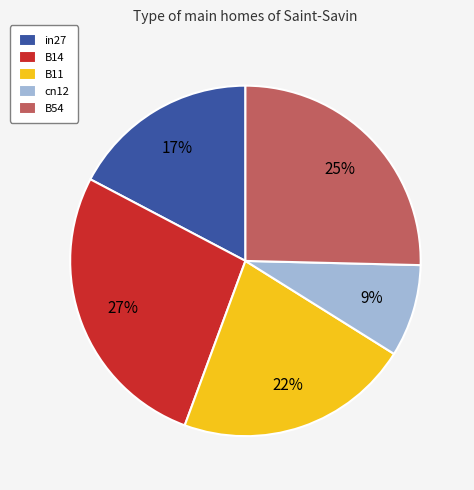

To the nearest percent, what portion does in27 represent?

17%